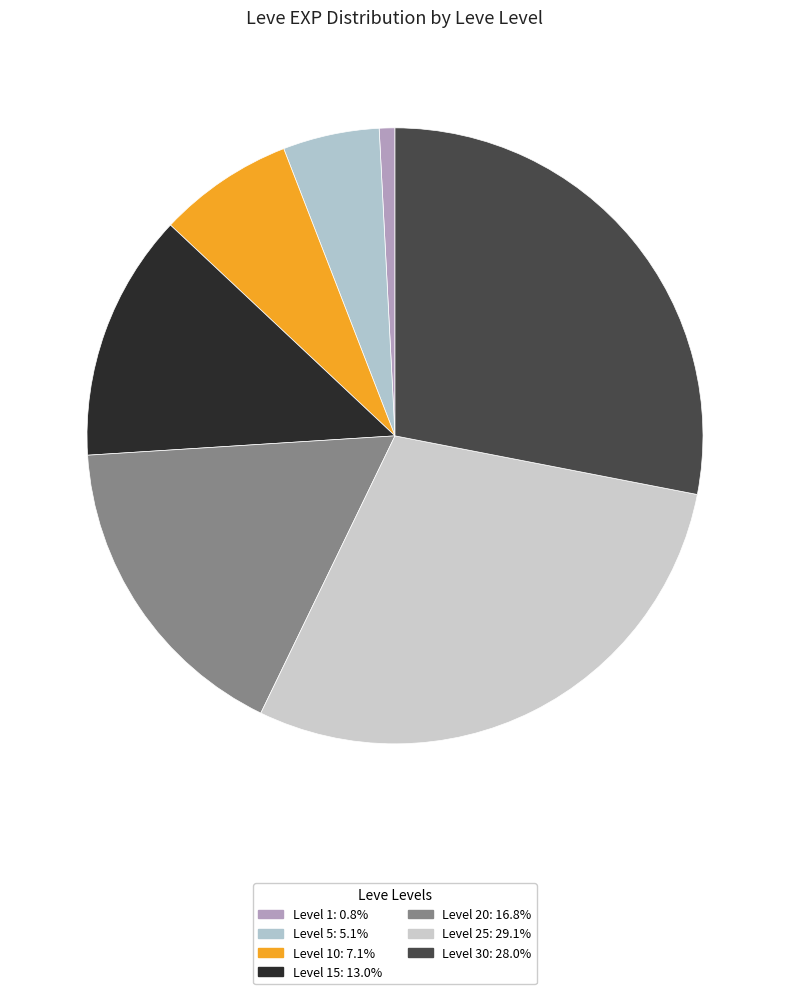

How many slices are in this pie chart?

7